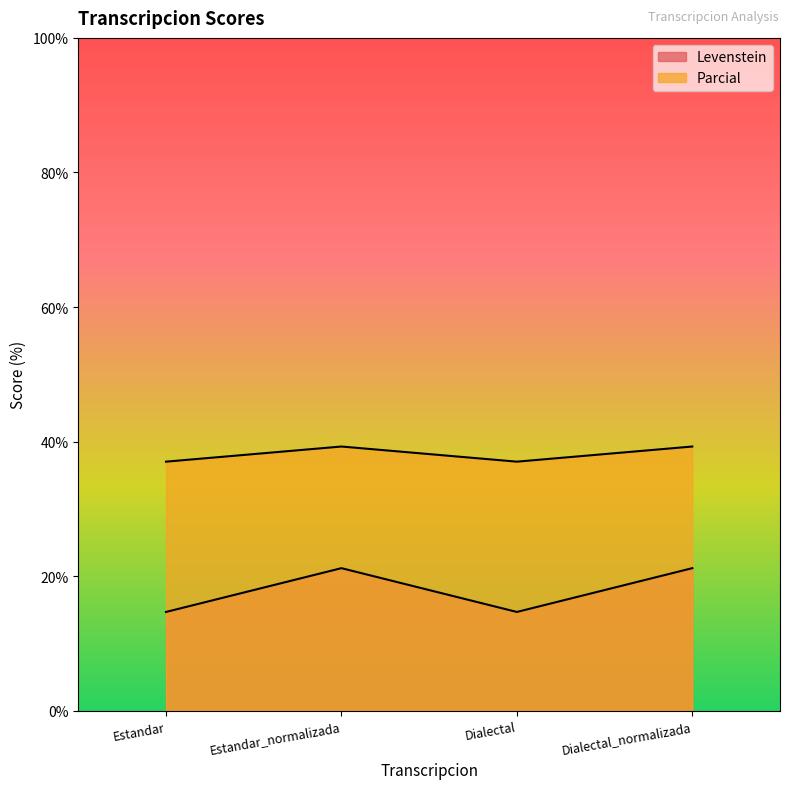

At which label does Parcial reach its peak?

Estandar_normalizada